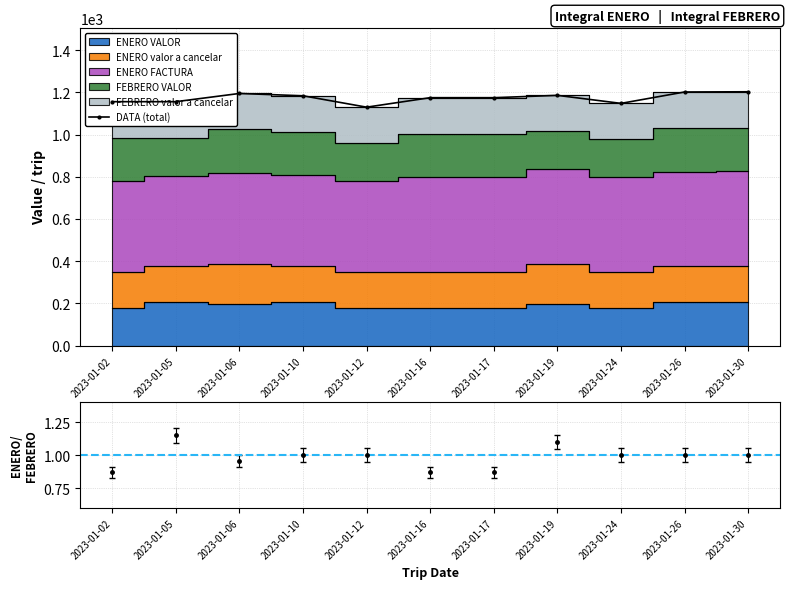

What is the average value of the ENERO/FEBRERO VALOR series?

1.0